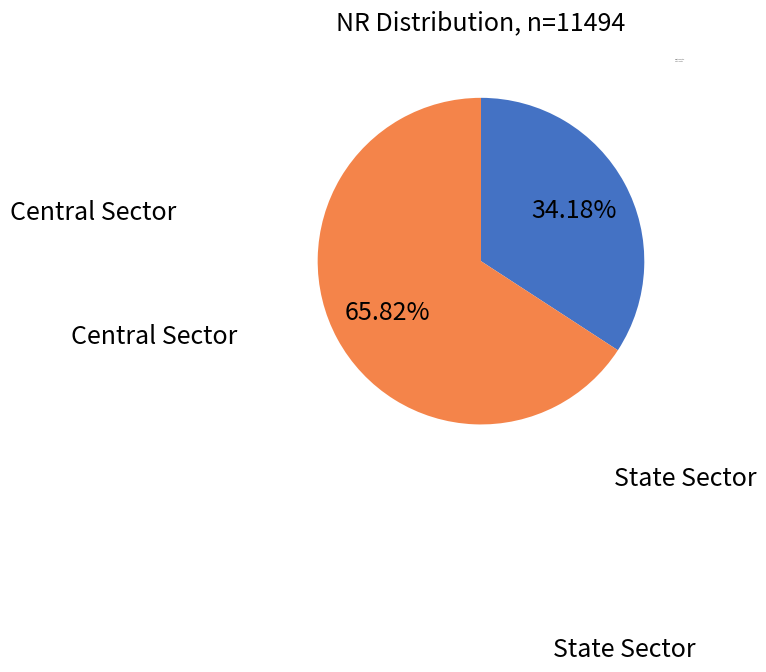

To the nearest percent, what is the average slice percentage?

50%